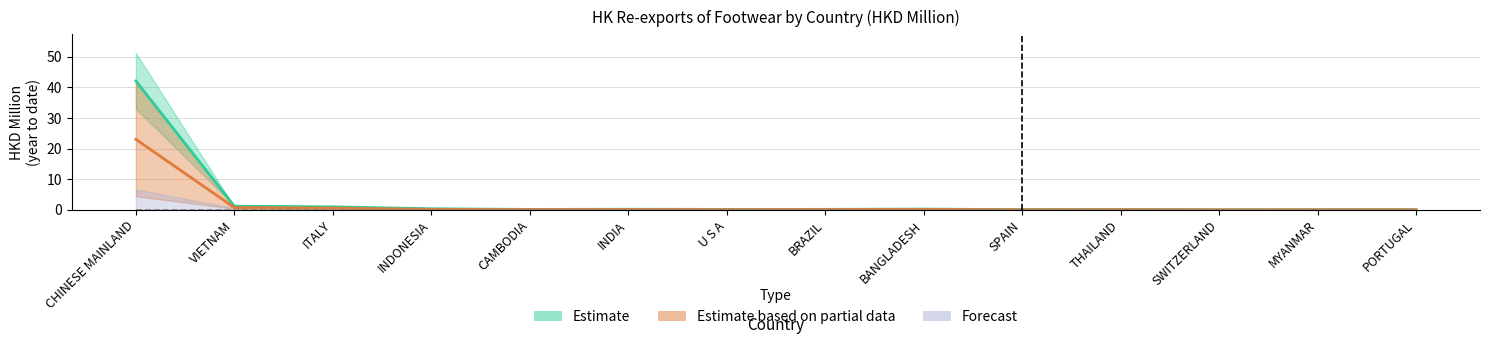

Is this an area chart (filled region under the line)?

No